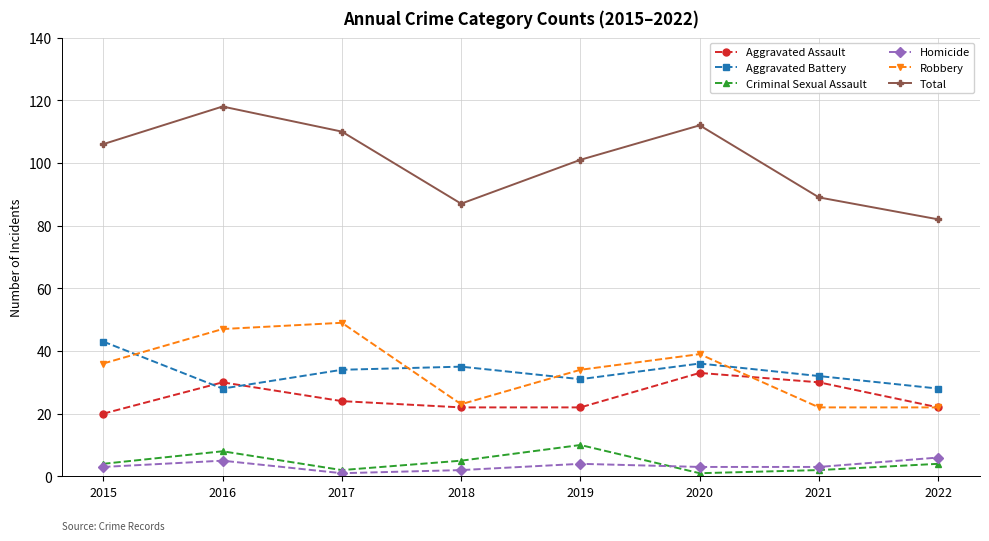

True or false: Criminal Sexual Assault and Aggravated Battery intersect in this chart.

False